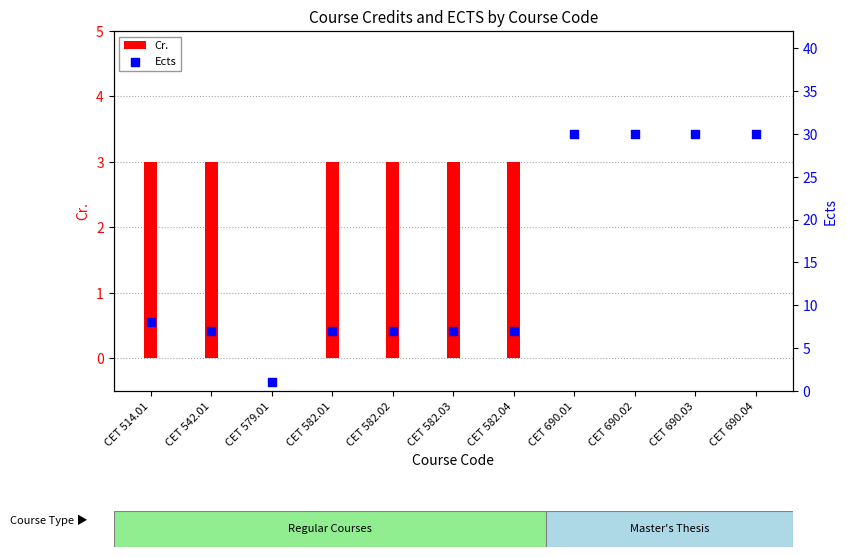

At how many categories does at least one series exceed 5?

10